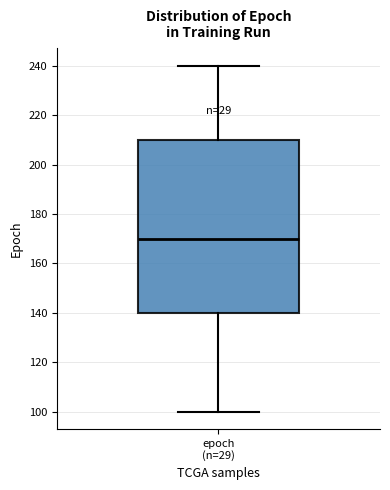

Transcribe this box plot: give where the median line is, the range the box spans, and where the two whiskers end, as read against the y-axis. The values are not printed on the chart, so give them approximately, as read against the axis.

median 170, box 140 to 210, whiskers 100 to 240